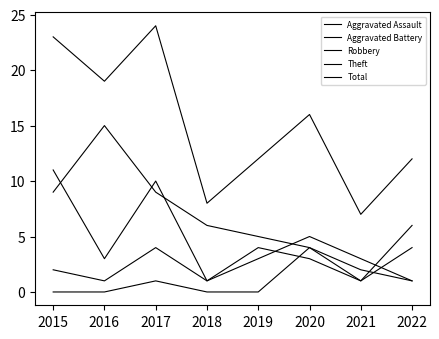

Does the chart have visible grid lines?

No